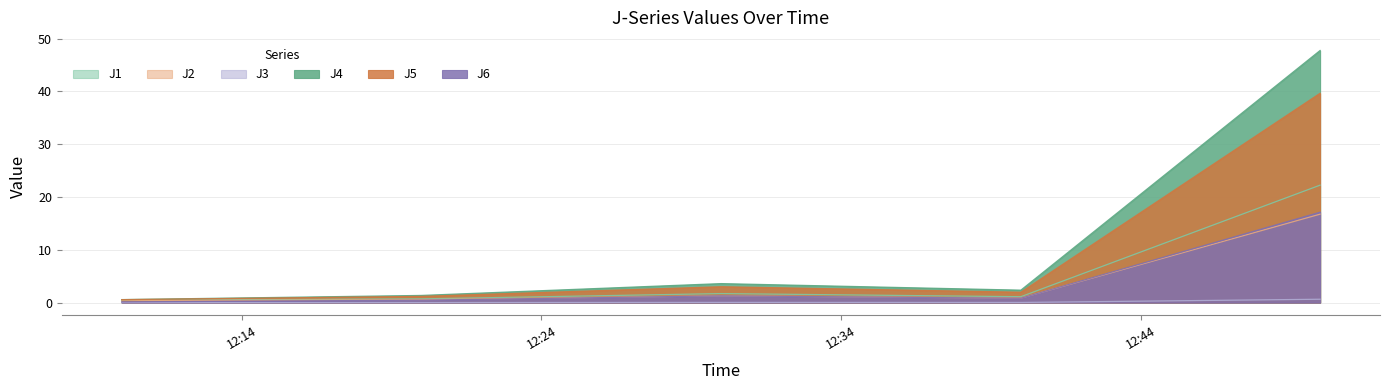

True or false: J3 and J5 cross at least once.

False